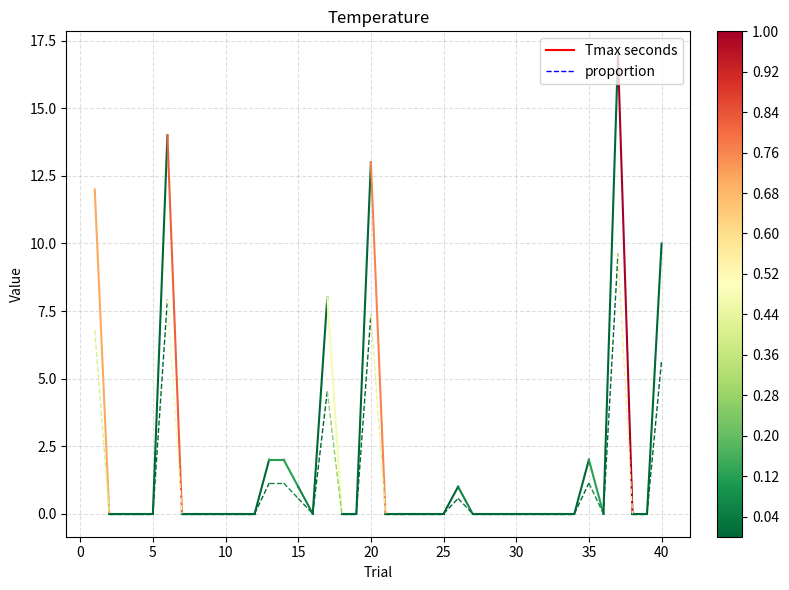

List the series in order of their peak value, highest first.

Tmax seconds, proportion